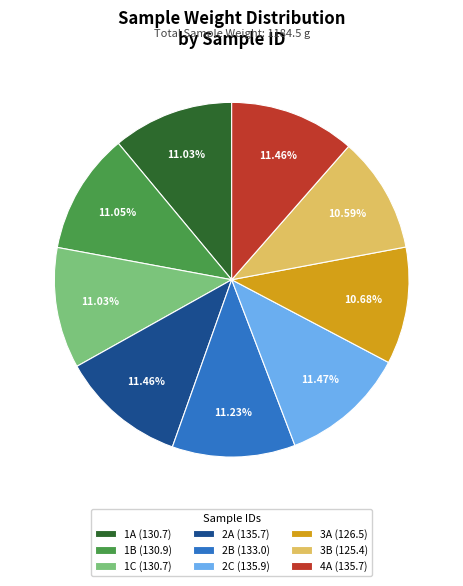

What is the ratio of the value at 1B (130.9) to the value at 1C (130.7)?

1.0